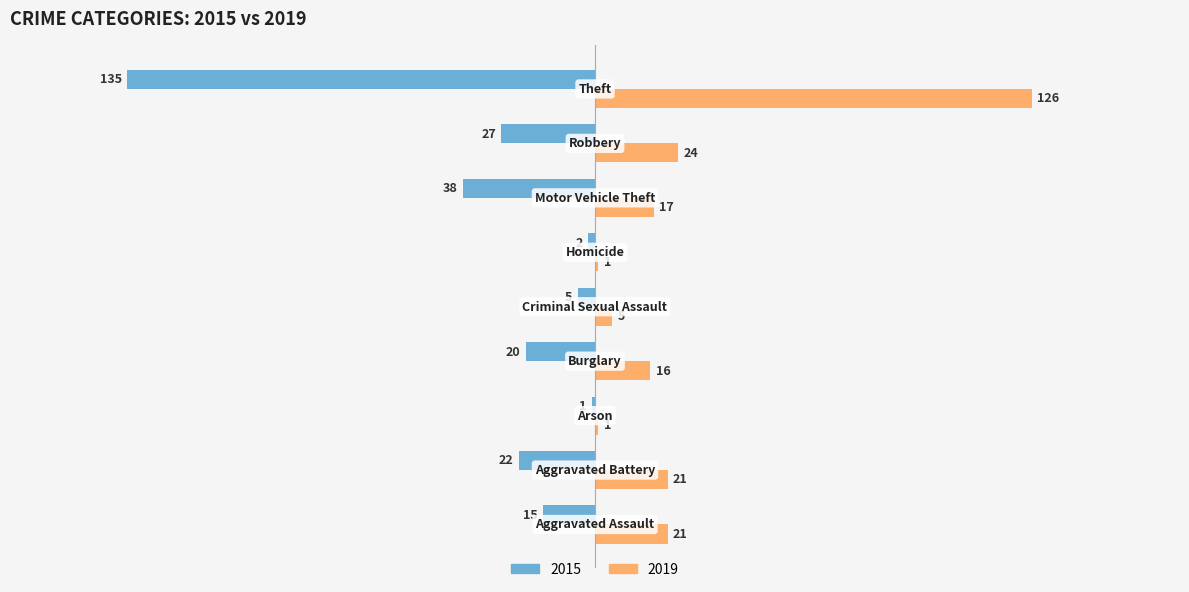

What is the sum of all 2019 values?

232